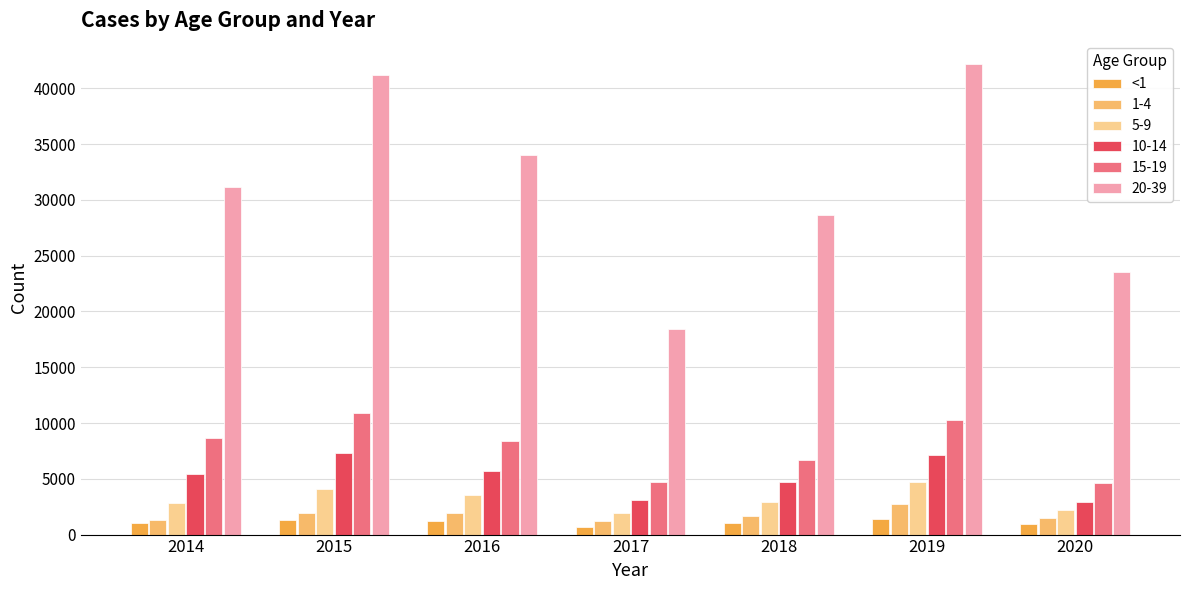

List the labels in order of 20-39 value, largest first.

2019, 2015, 2016, 2014, 2018, 2020, 2017